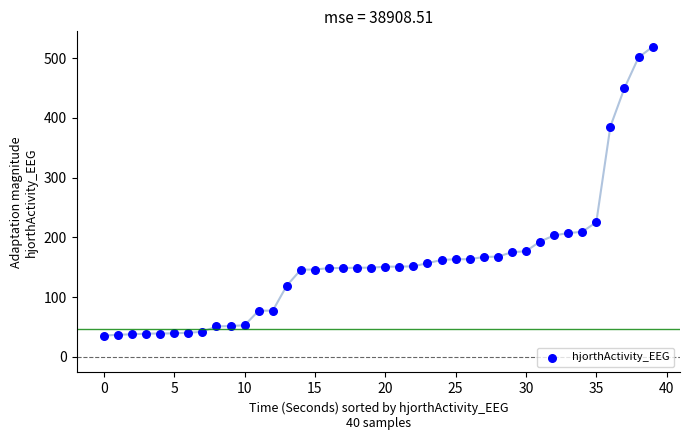

What Y value in the scatter plot is closest to 277?

225.4